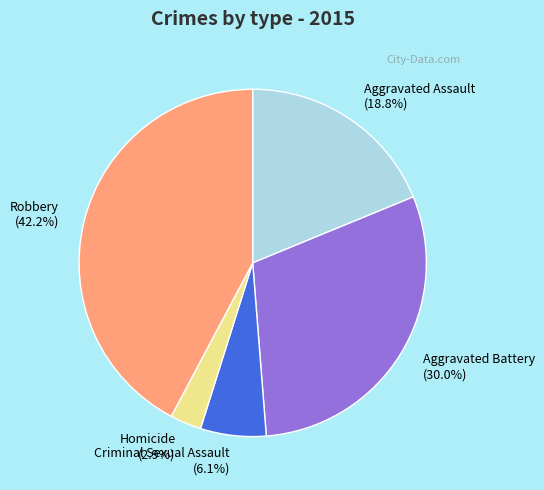

Is the sum of Criminal Sexual Assault and Aggravated Assault greater than half?

No